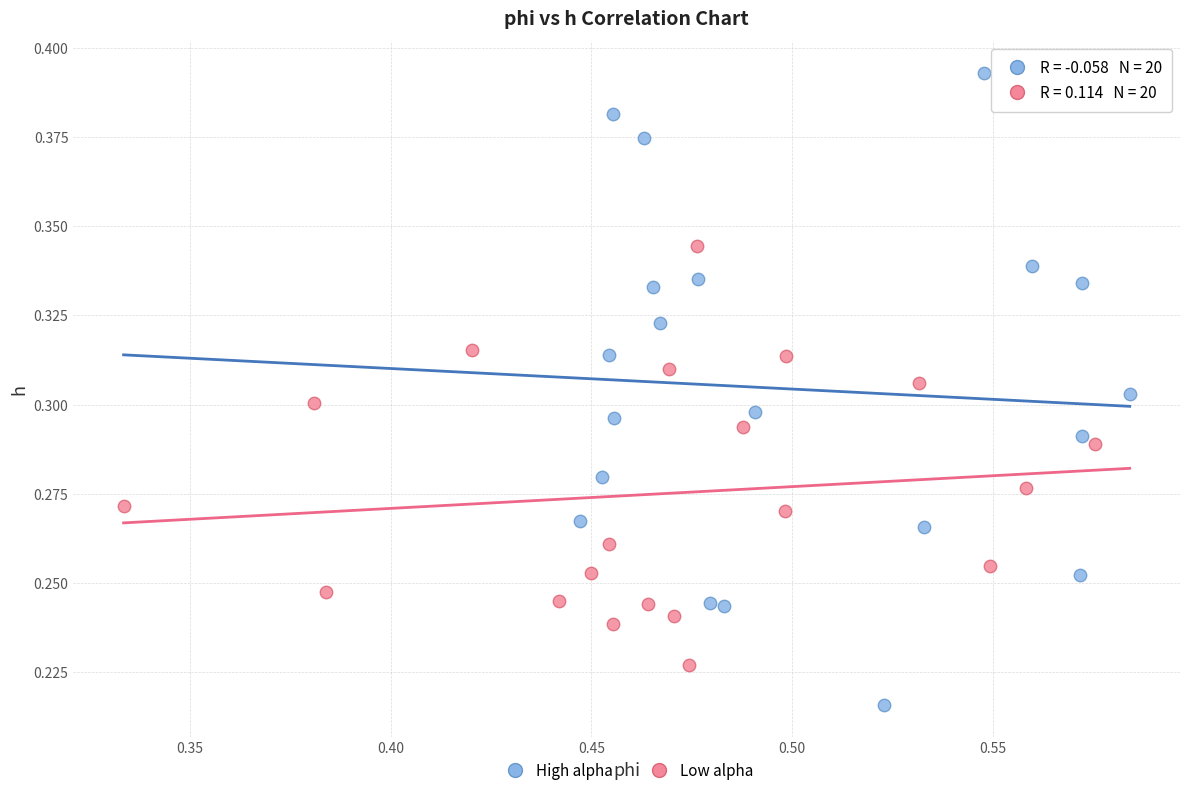

Which series reaches the maximum Y coordinate?

High alpha